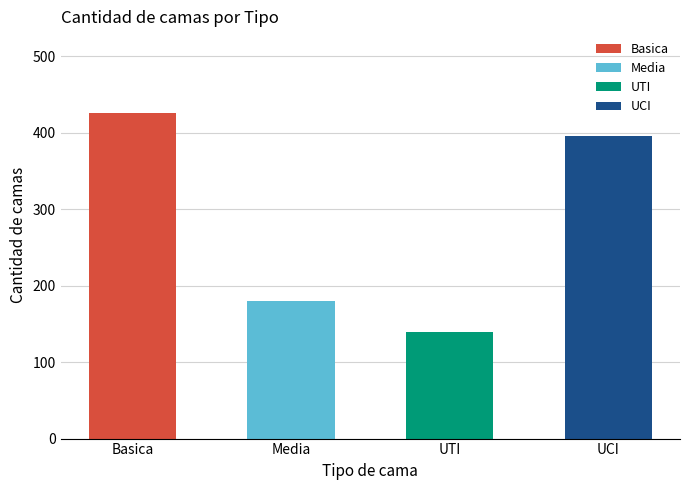

Which category has the lowest value across all series?

UTI